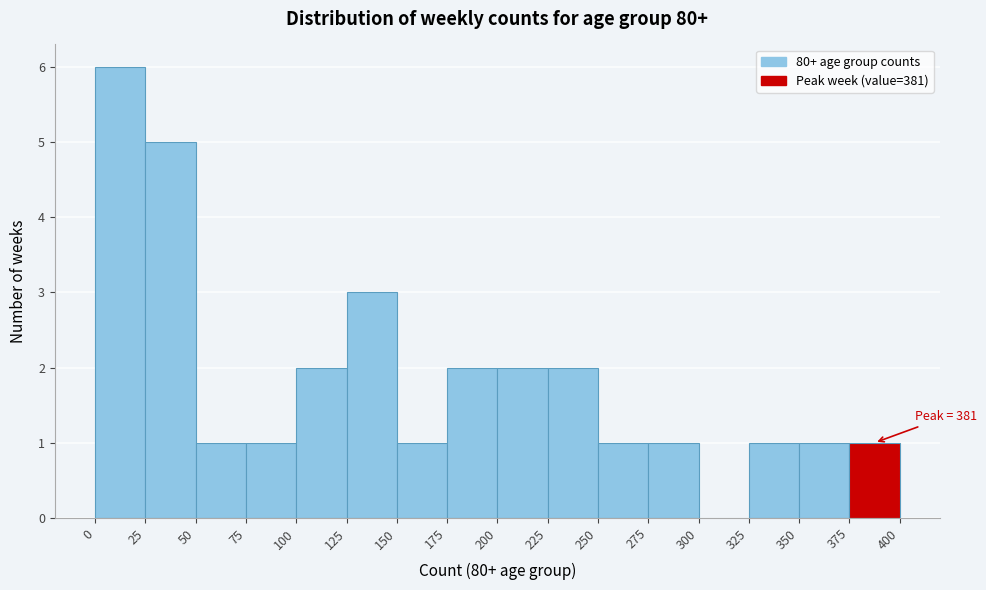

Over which range of the x-axis is the bar tallest?

0 to 25